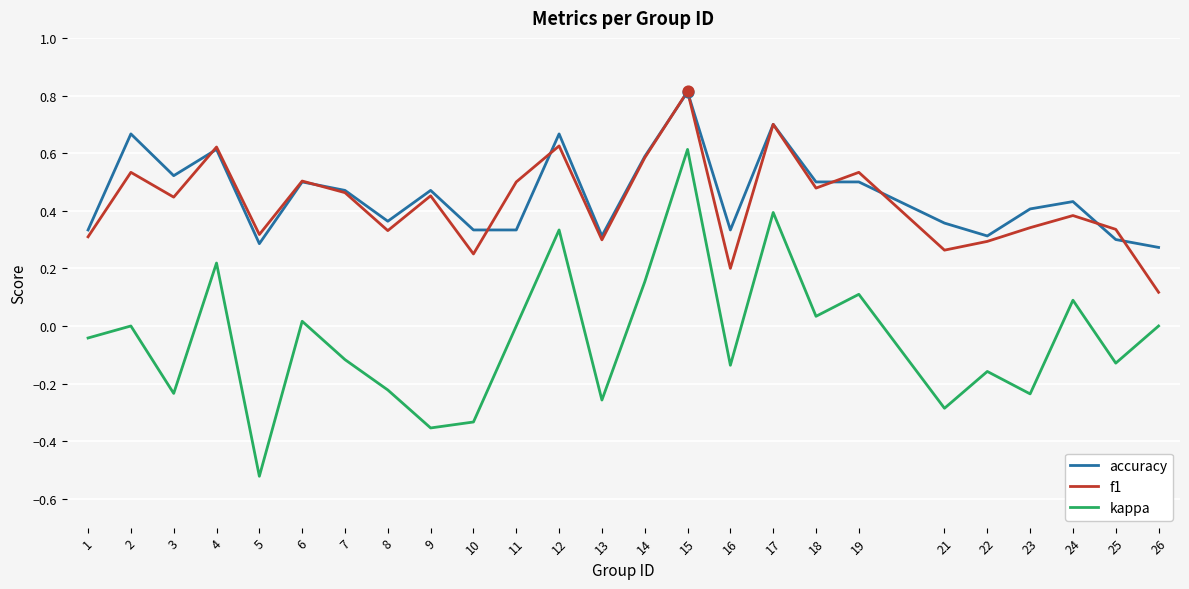

At how many categories does at least one series exceed 0?

25